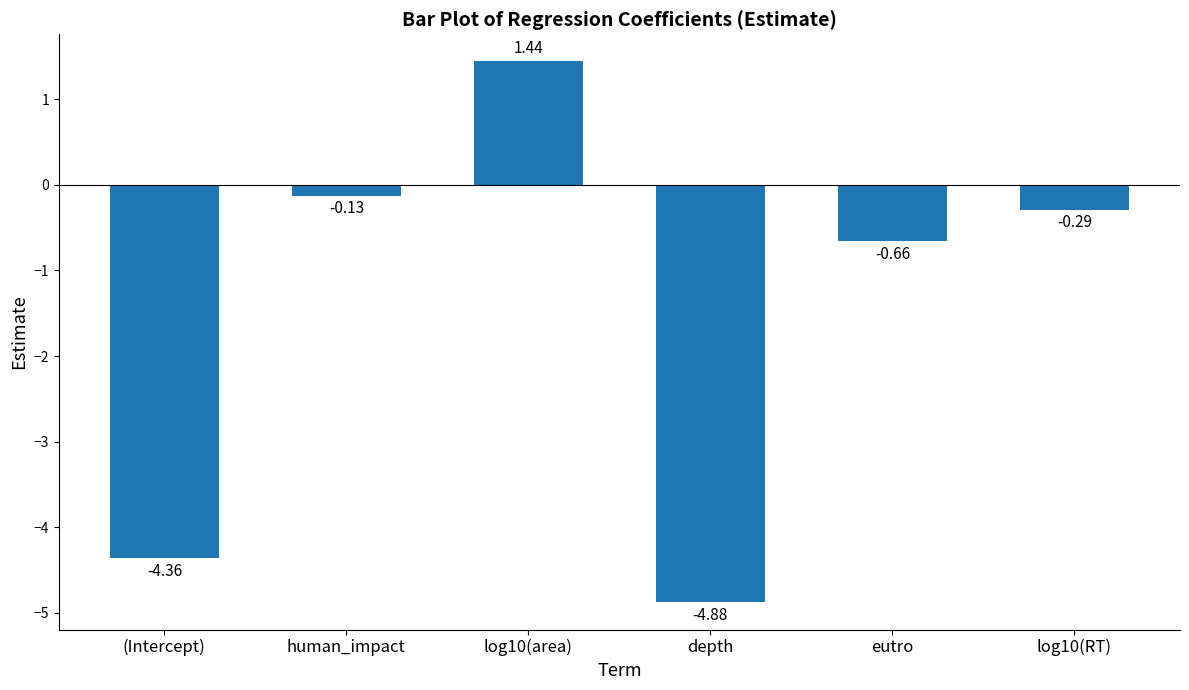

What is the sum of the values at log10(RT) and human_impact?

-0.4